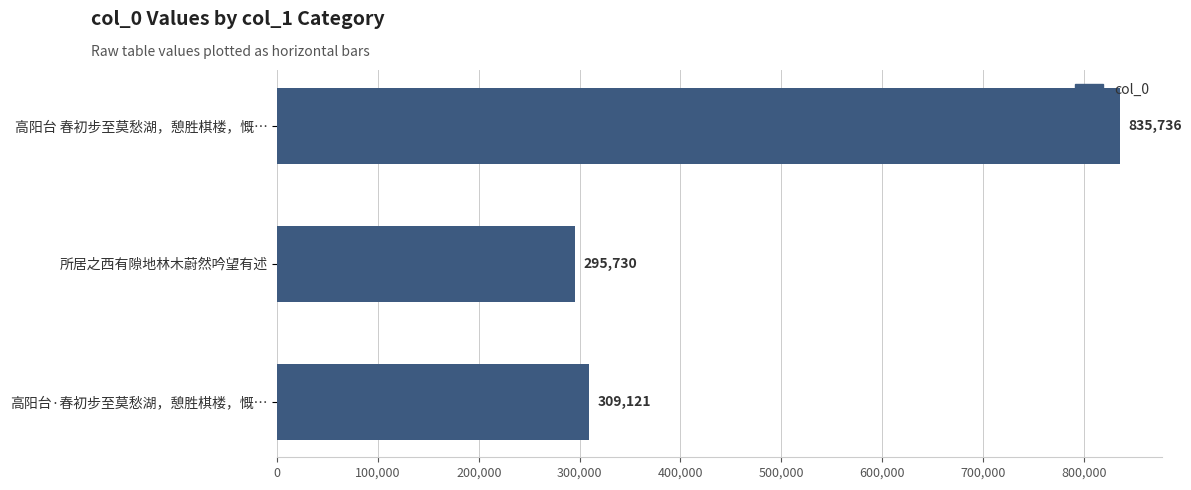

What is the label of the 2nd bar from the top?

所居之西有隙地林木蔚然吟望有述